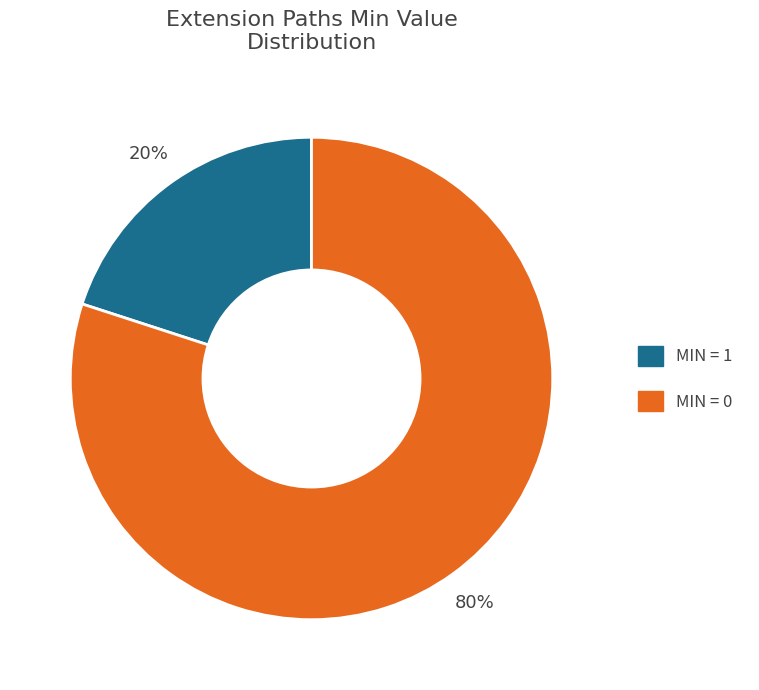

To the nearest percent, what is the difference between the largest and smallest slice percentages?

60%